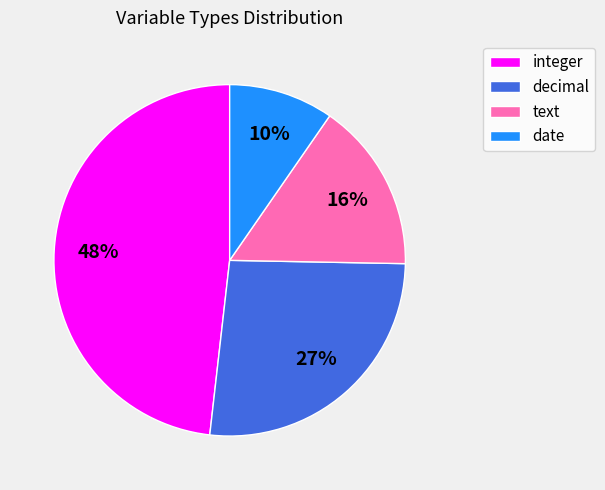

True or false: text accounts for 16% of the total.

True